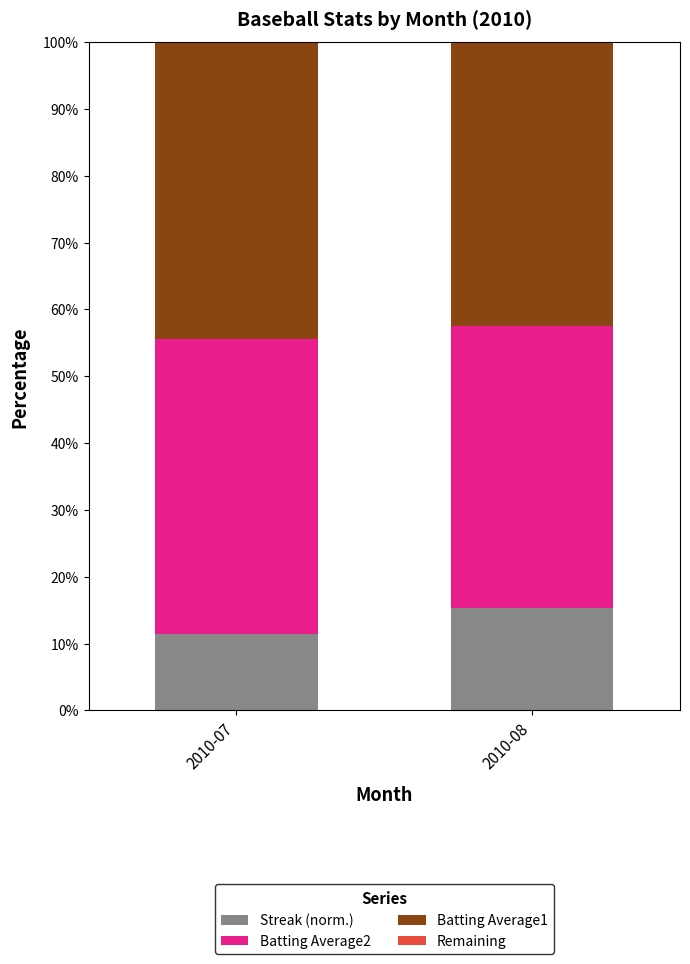

What is the maximum value for Streak (norm.)?

15.4